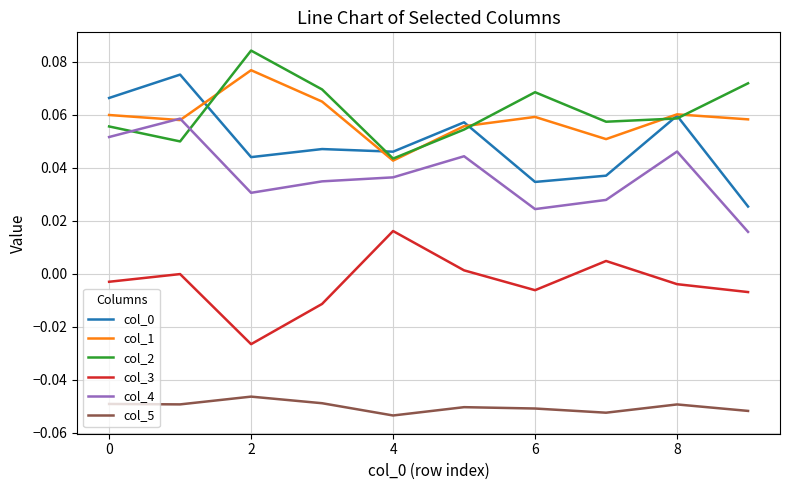

True or false: col_4 and col_0 intersect in this chart.

False